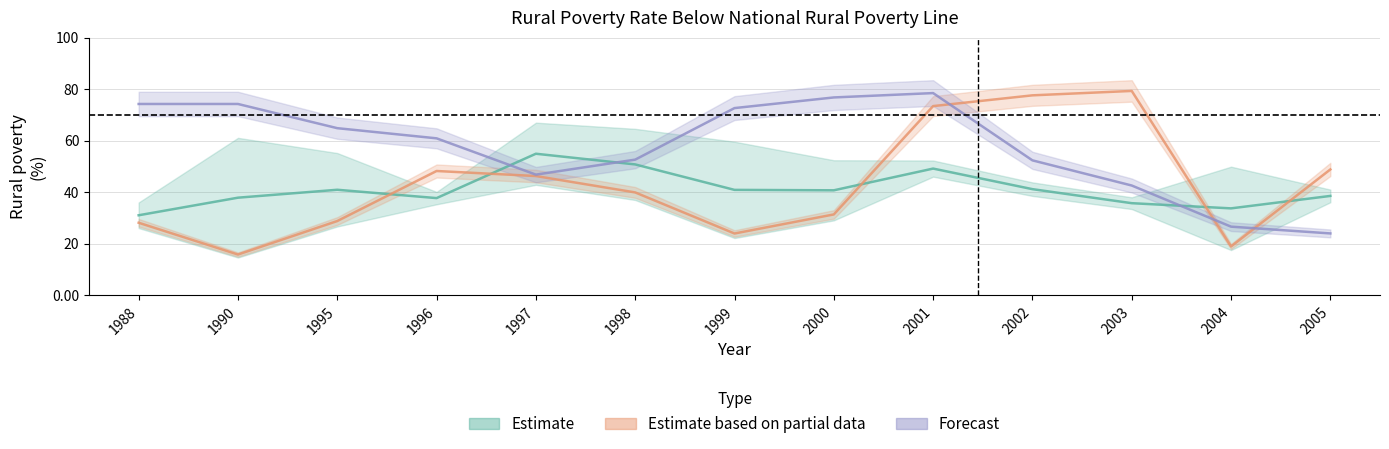

What is the greatest value displayed?

79.3